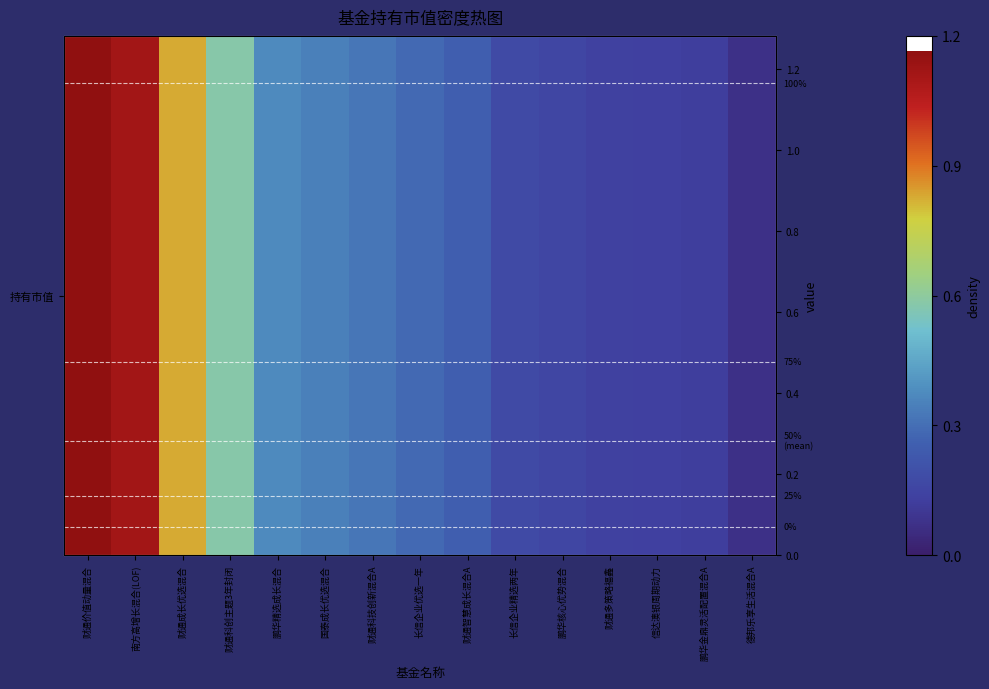

List the labels in order of value, smallest first.

德邦乐享生活混合A, 鹏华金鼎灵活配置混合A, 信达澳银周期动力, 财通多策略福鑫, 鹏华核心优势混合, 长信企业精选两年, 财通智慧成长混合A, 长信企业优选一年, 财通科技创新混合A, 国泰成长优选混合, 鹏华精选成长混合, 财通科创主题3年封闭, 财通成长优选混合, 南方高增长混合(LOF), 财通价值动量混合